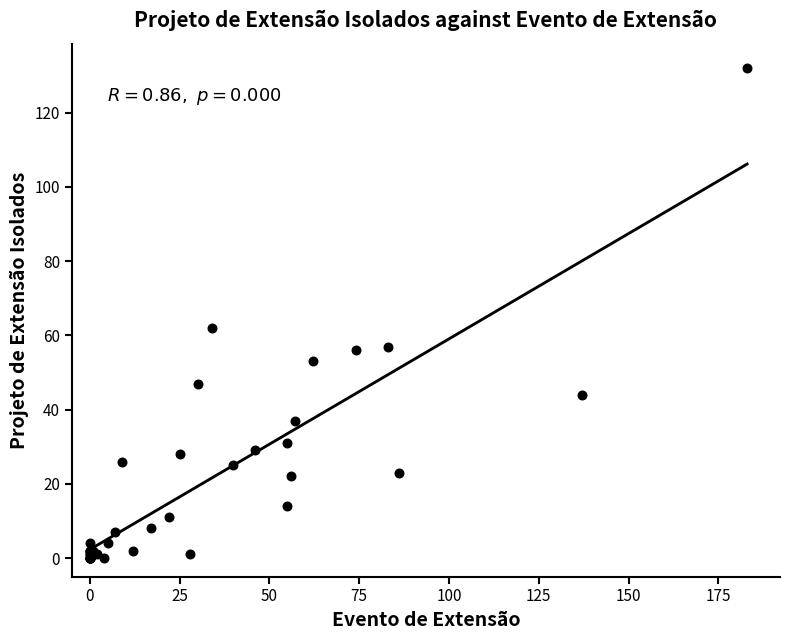

What Y value in the scatter plot is closest to 66?

62